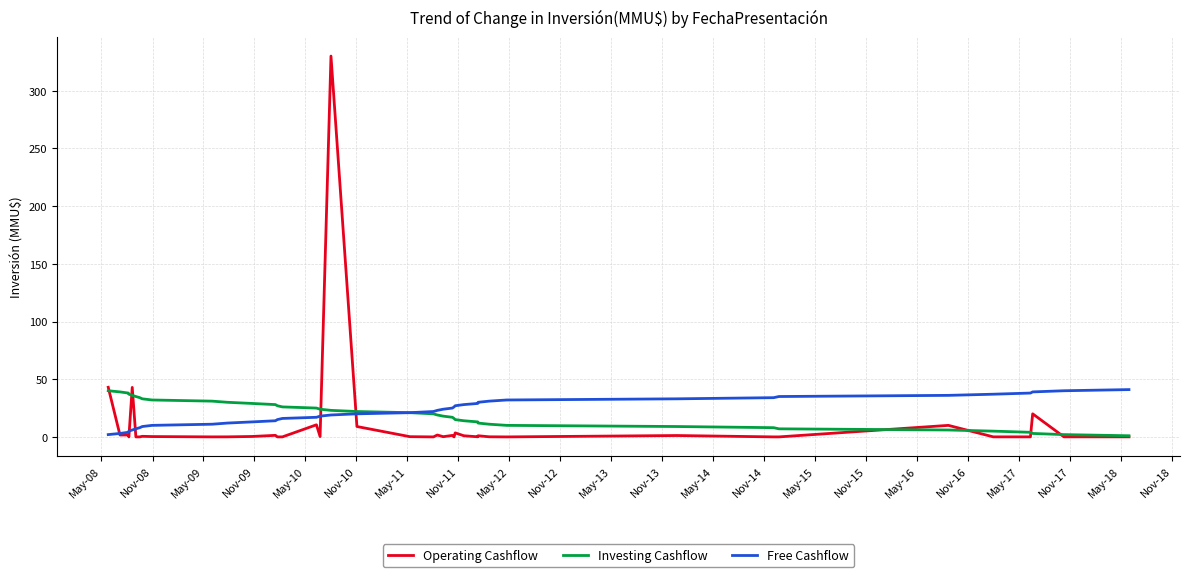

What is the greatest value displayed?

330.0